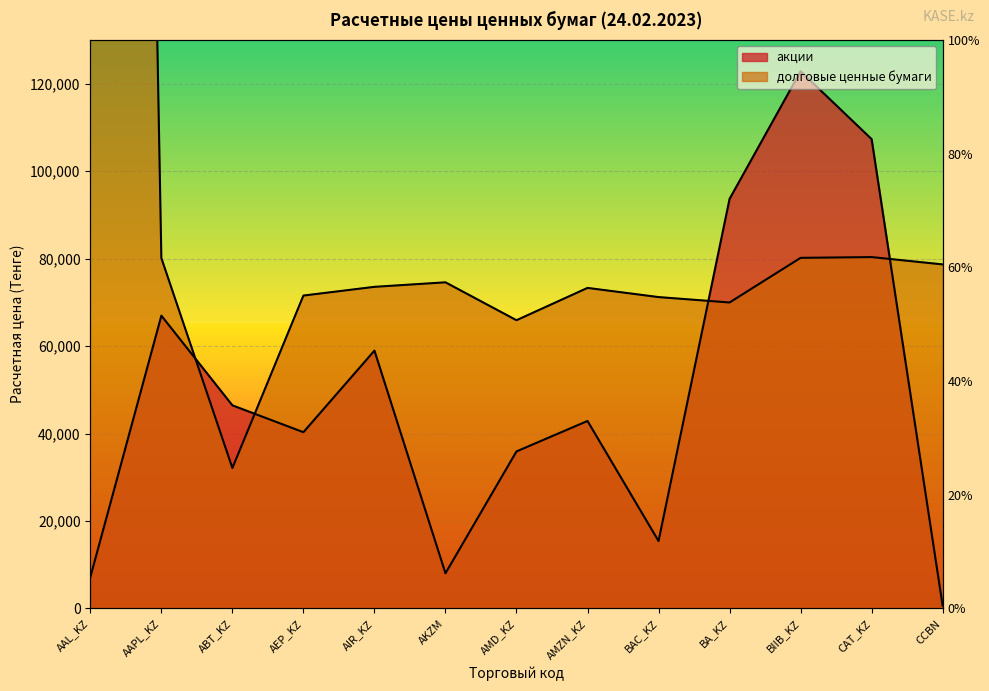

True or false: долговые ценные бумаги (расч. цена) and акции intersect in this chart.

True